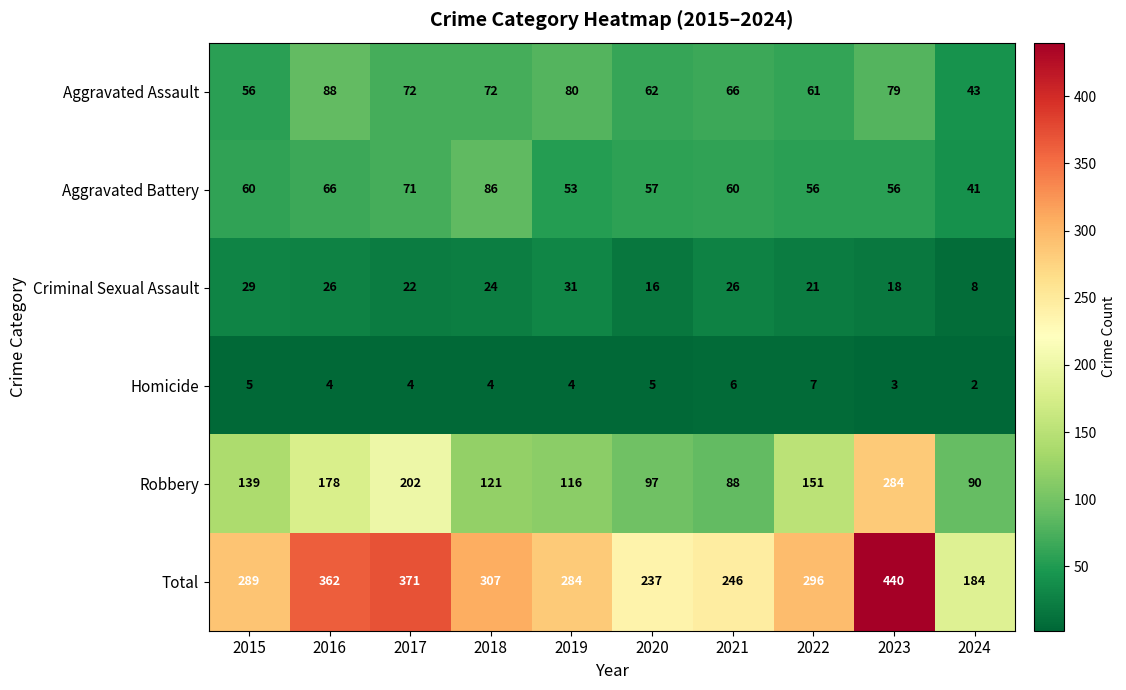

Which series has the largest total across all categories?

Total